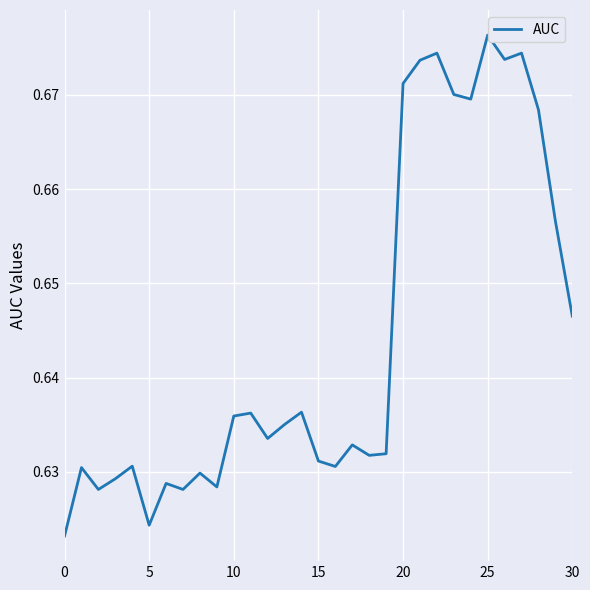

Is this an area chart (filled region under the line)?

No